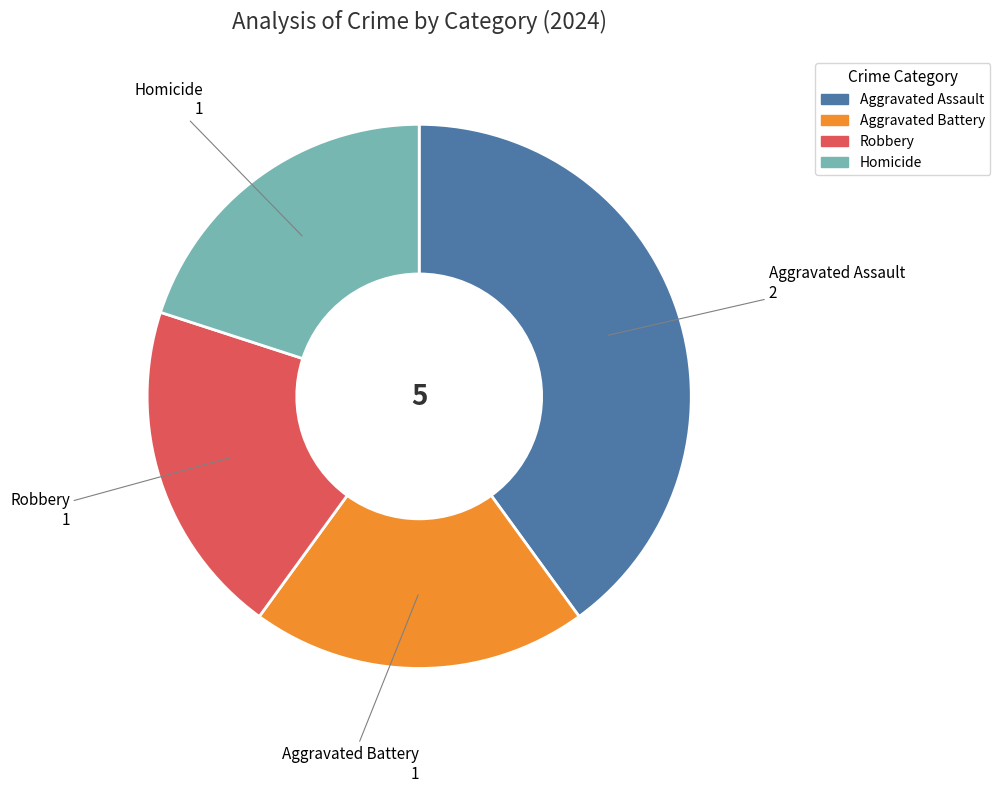

What is the ratio of the value at Homicide to the value at Aggravated Battery?

1.0